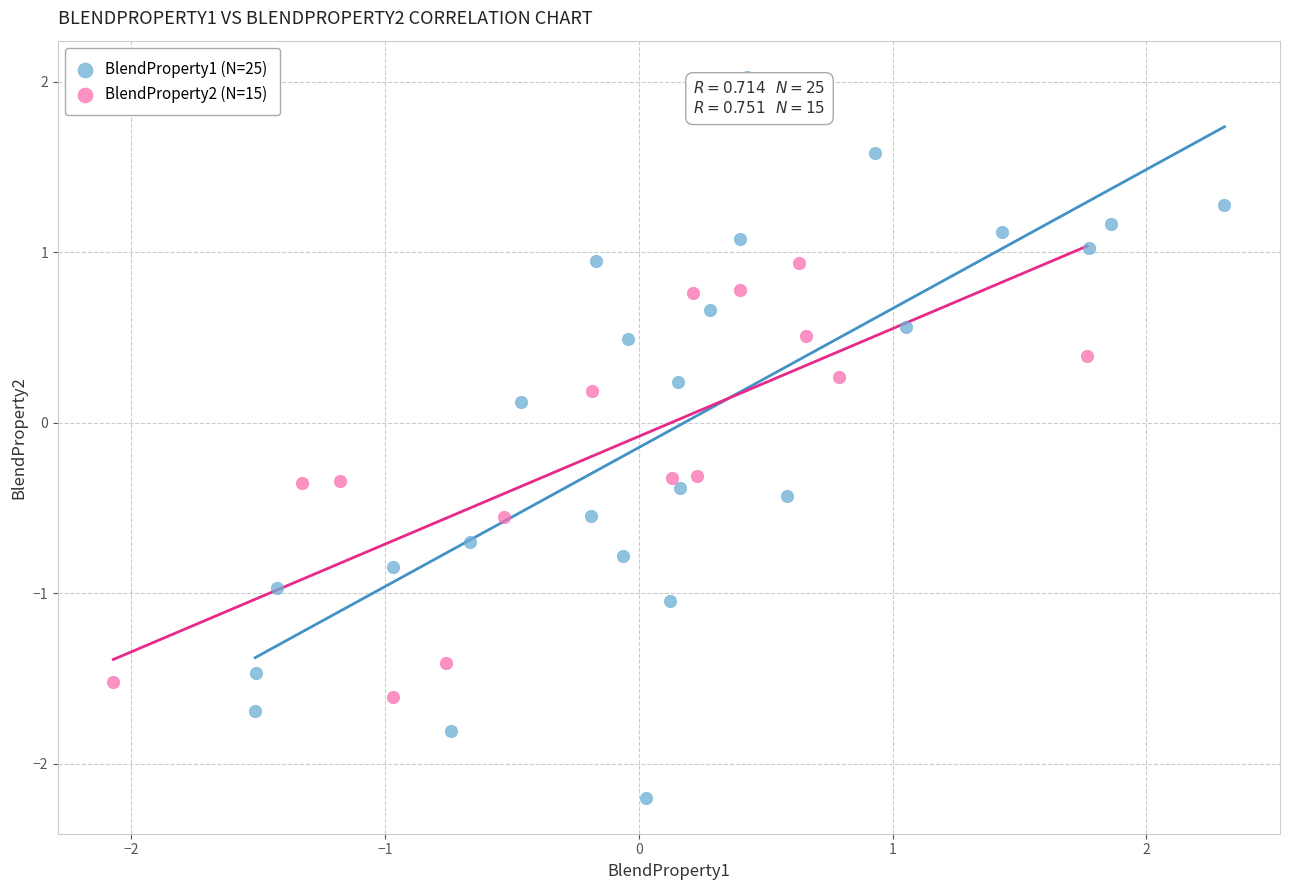

What are all the series names shown in the legend?

BlendProperty1 (N=25), BlendProperty2 (N=15)